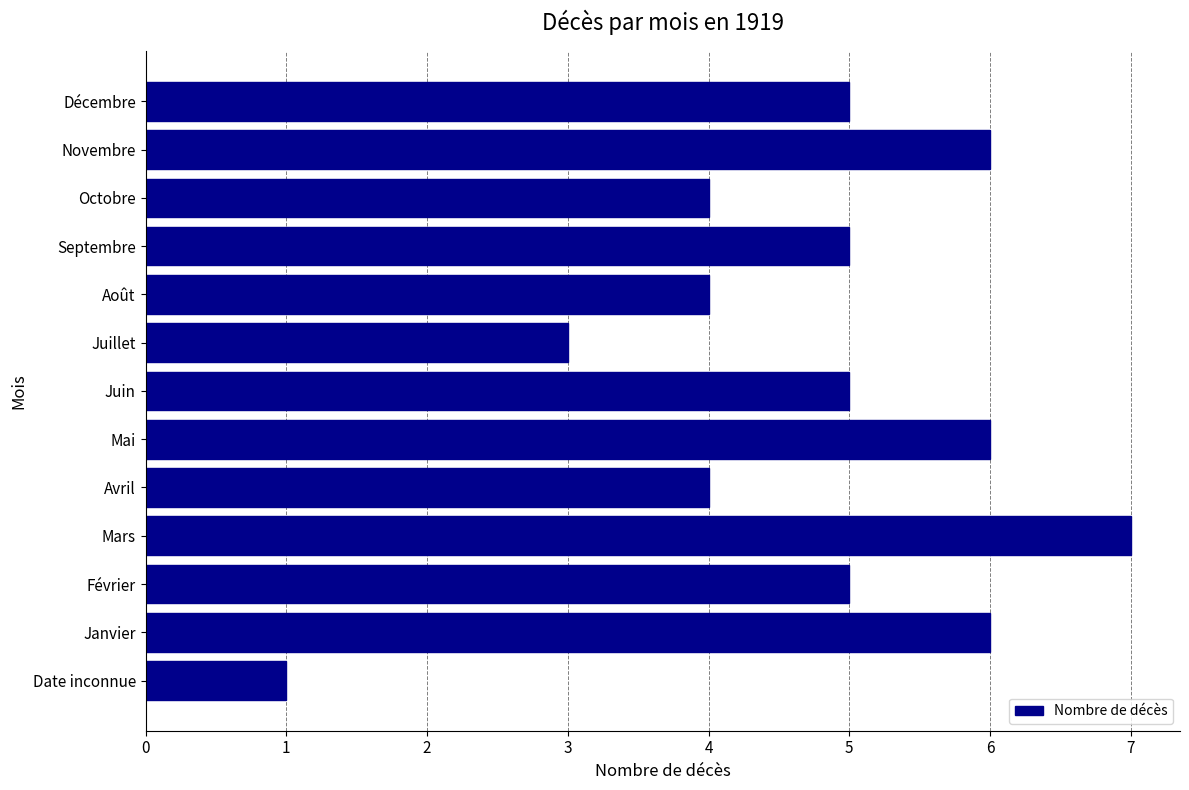

True or false: the data shows 1 at Septembre.

False